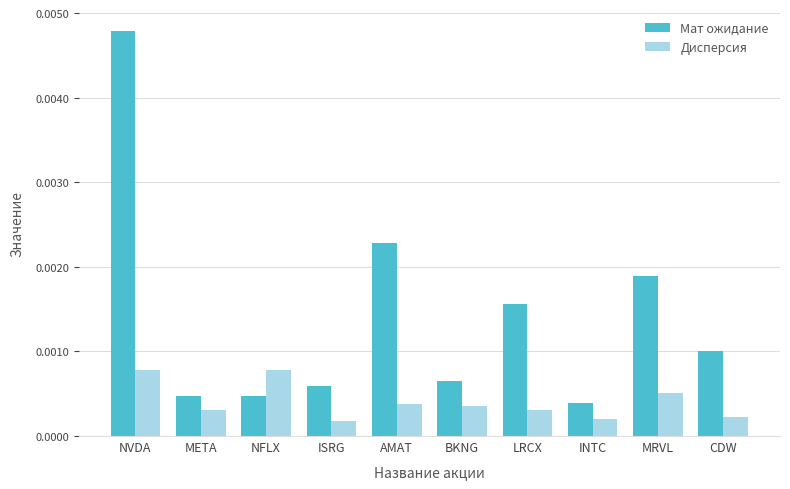

List the series in order of their overall mean, lowest first.

Дисперсия, Мат ожидание